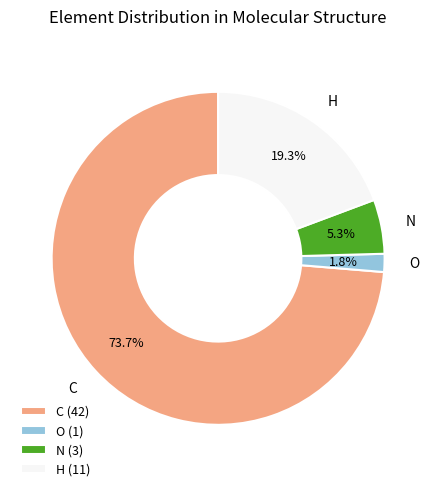

Between O and N, which is larger?

N